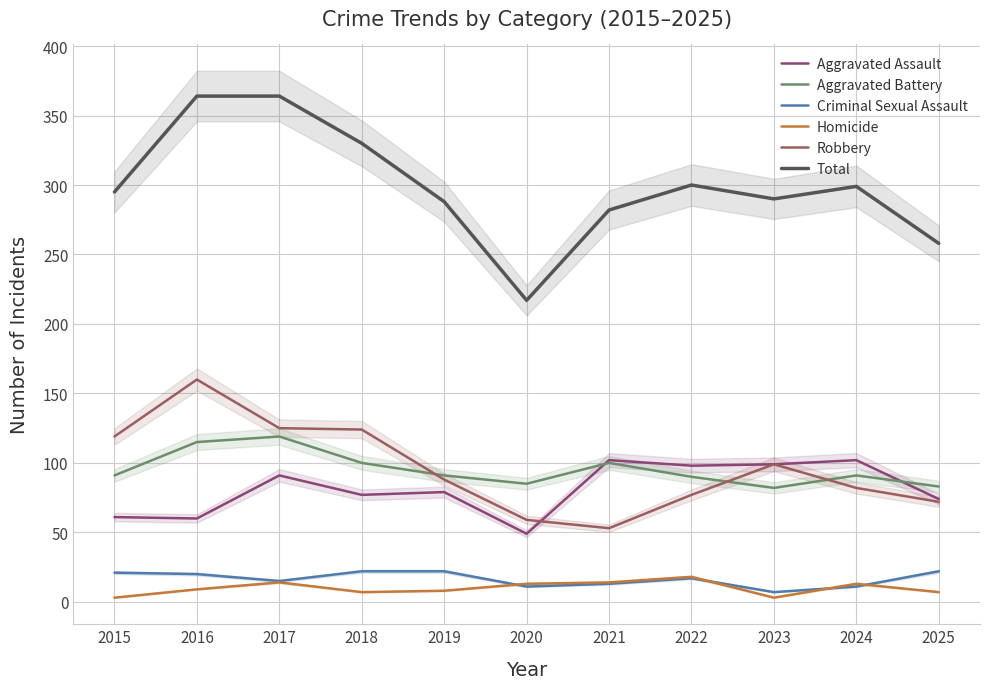

At which label is Robbery closest to 106?

2023